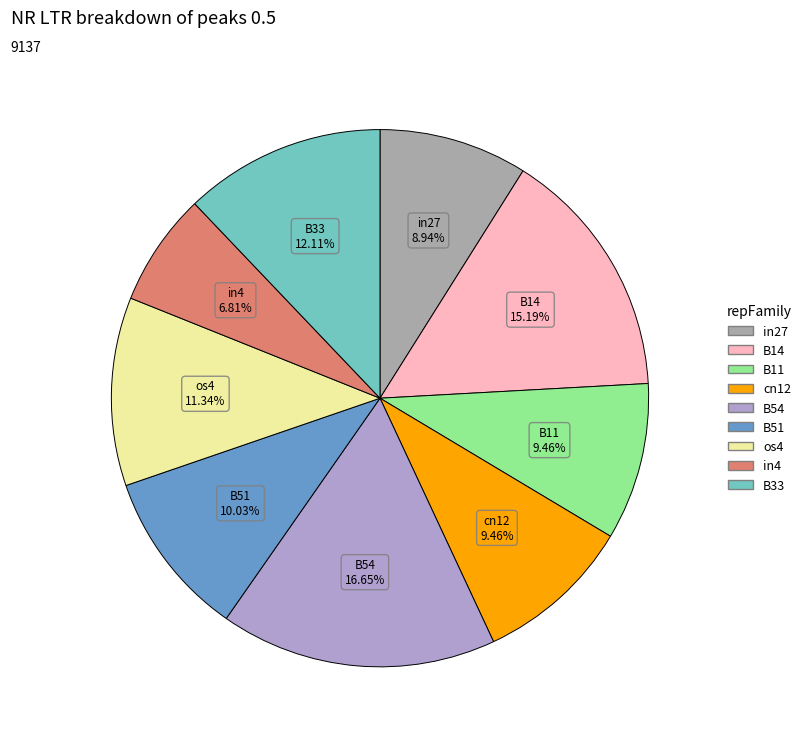

Combined, do B14 and in4 account for over 50%?

No